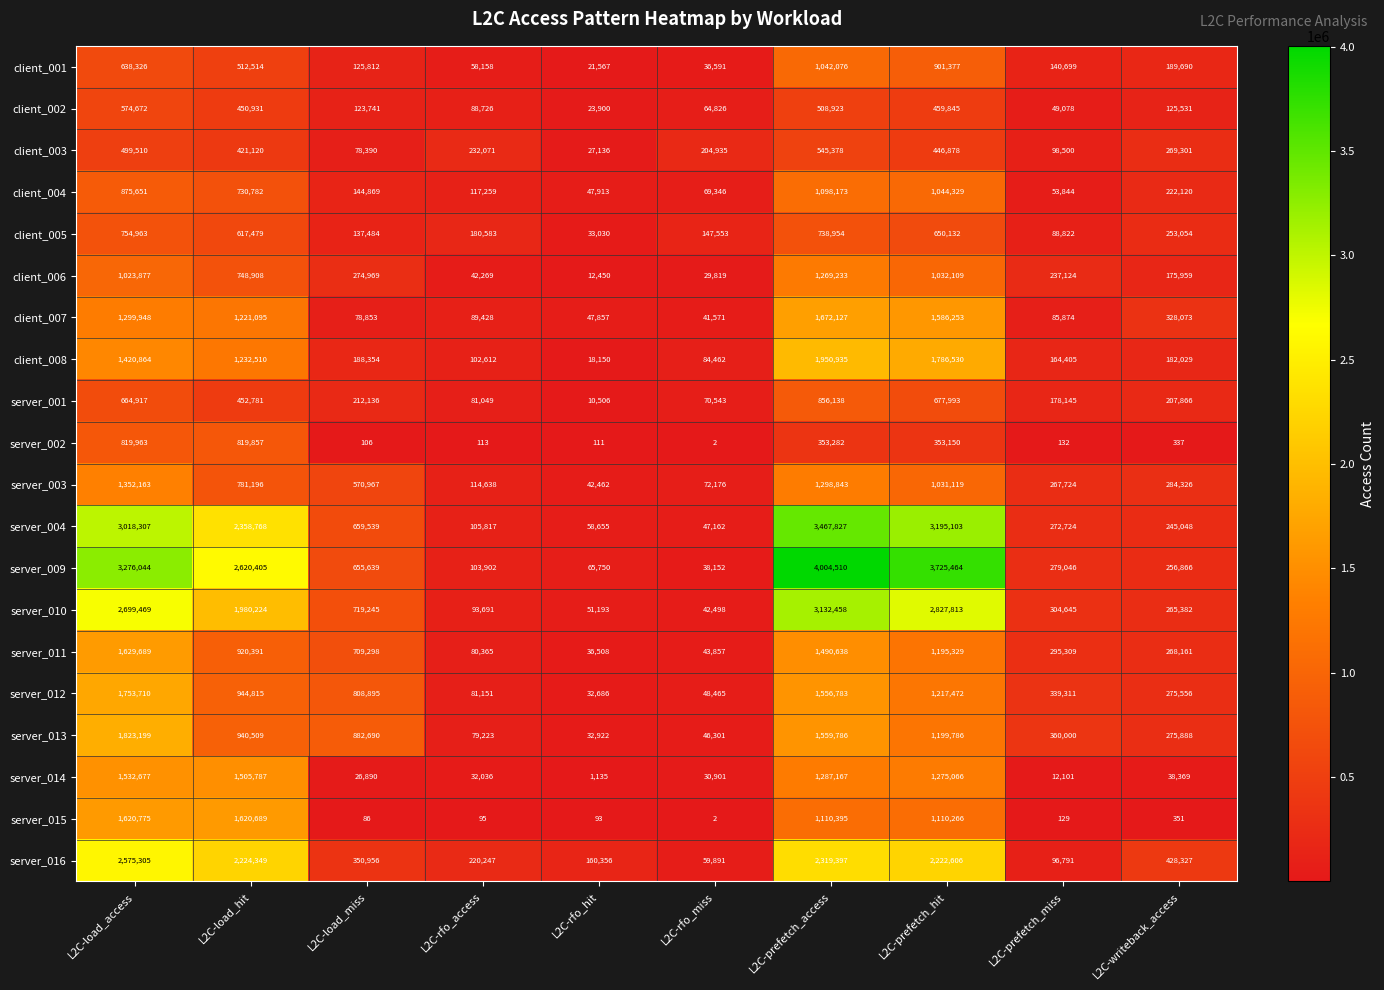

The client_008 series shows 102612 at L2C-rfo_access. True or false?

True